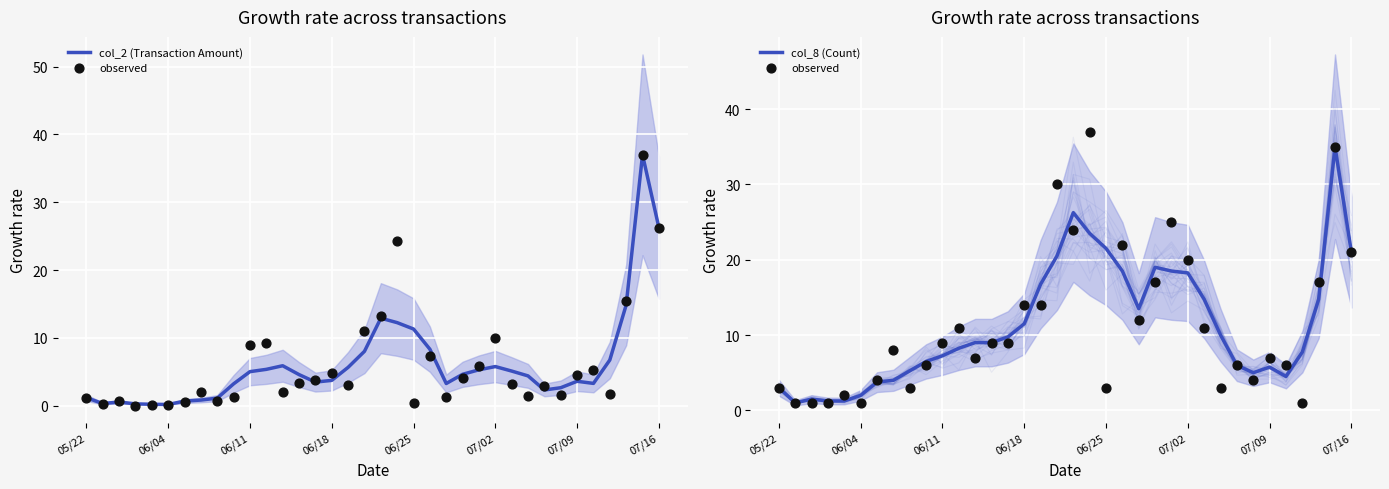

Is the value of observed at 21 greater than the value of col_2 (Transaction Amount) at 30?

Yes